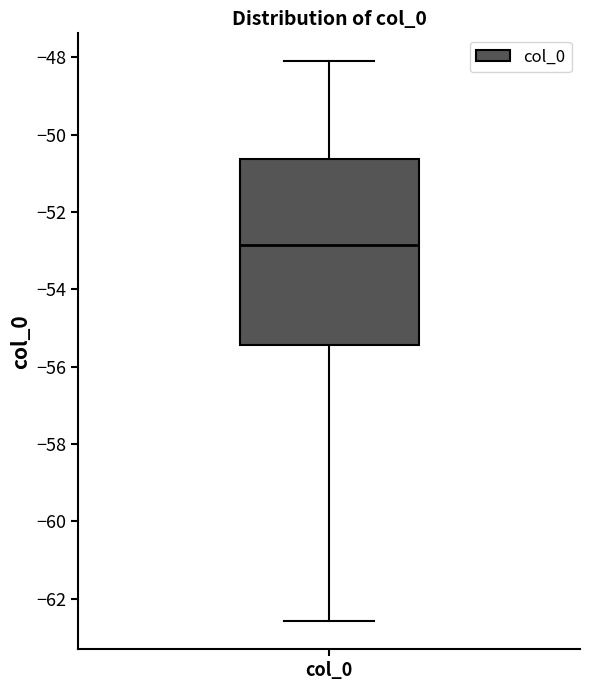

Transcribe this box plot: give where the median line is, the range the box spans, and where the two whiskers end, as read against the y-axis. The values are not printed on the chart, so give them approximately, as read against the axis.

median -52.8, box -55.4 to -50.6, whiskers -62.6 to -48.2